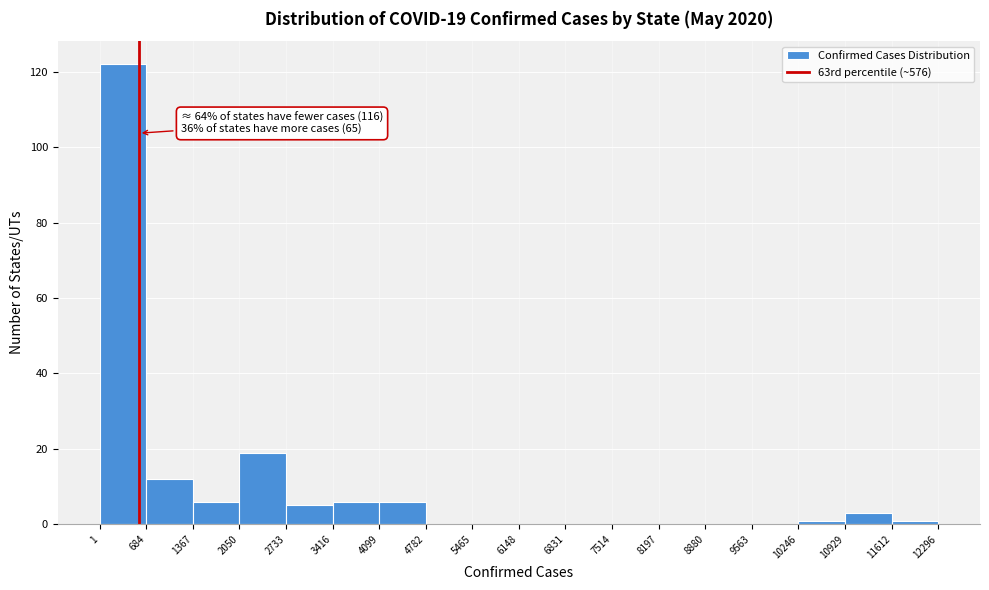

Which range on the x-axis has the tallest bar?

1 to 684